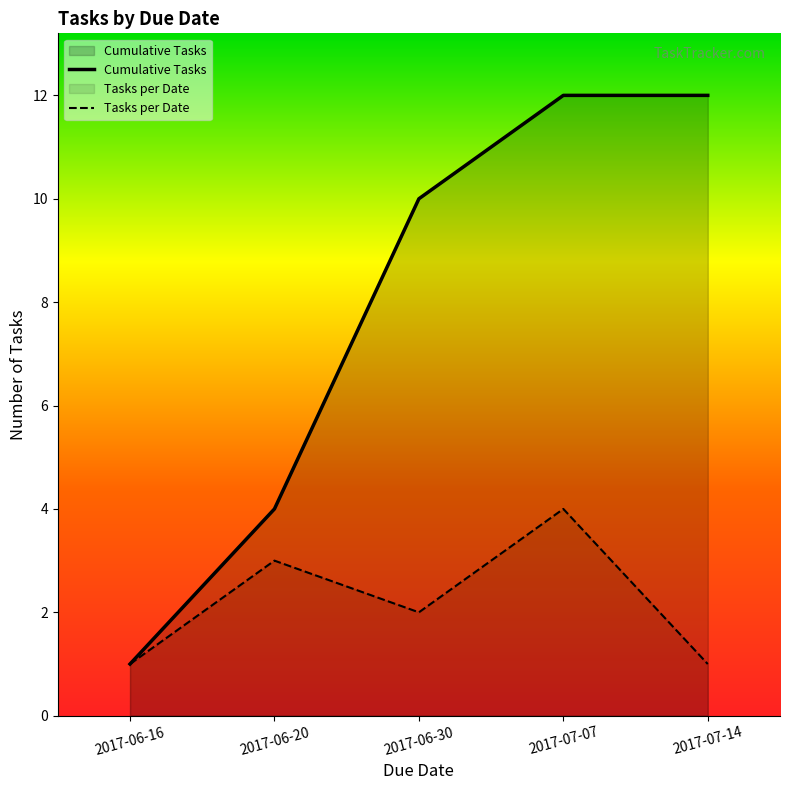

How many points are lower than both their immediate neighbors (excluding endpoints)?

1